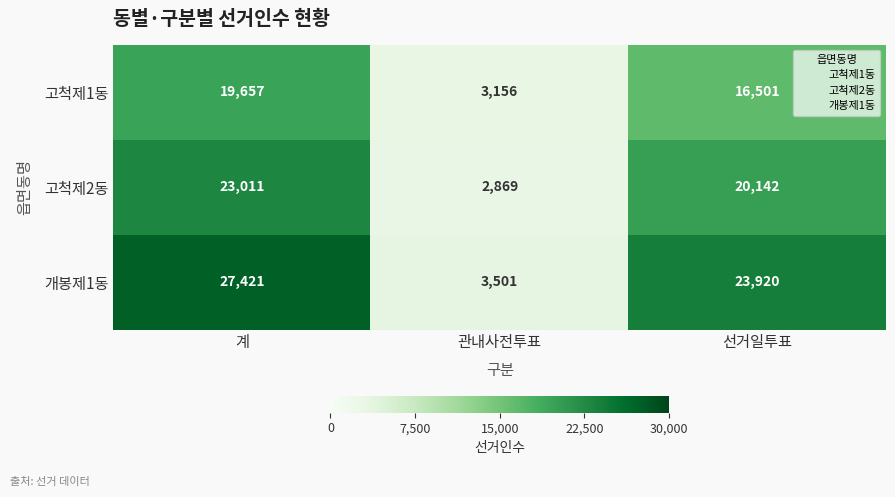

Where does the 고척제1동 series first go above 16501?

계